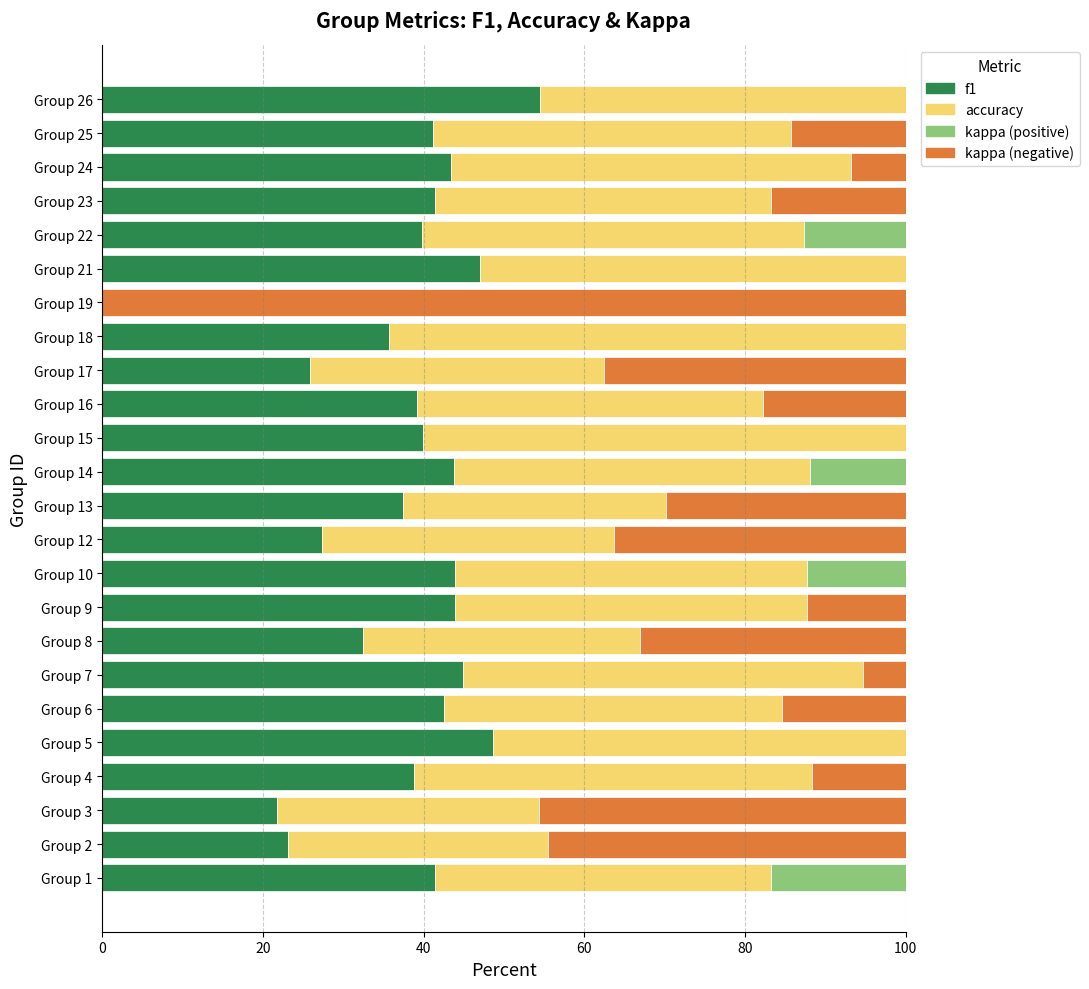

What is the total value across all series at Group 23?

100.0